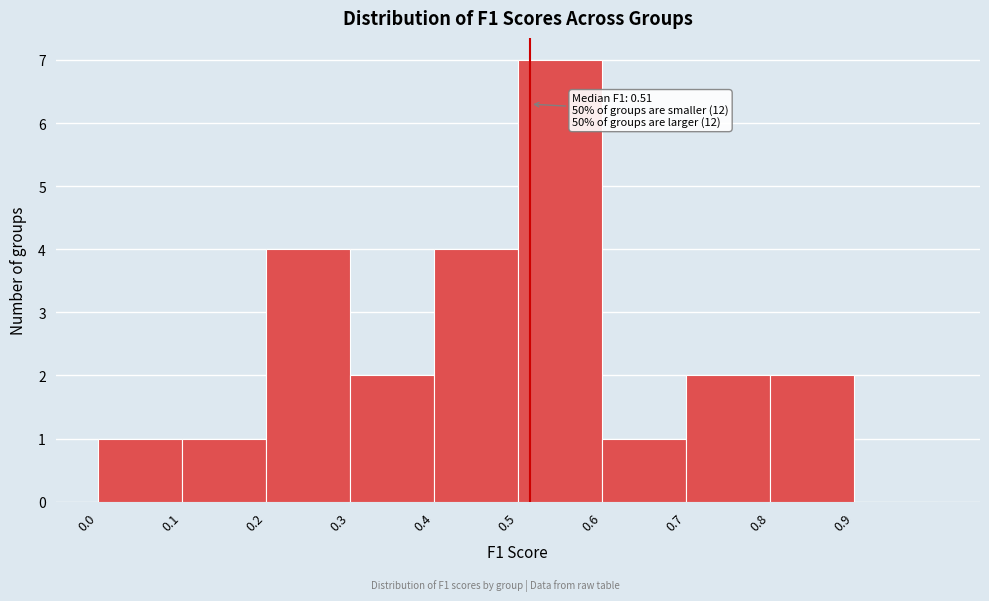

Which range on the x-axis has the tallest bar?

0.5 to 0.6